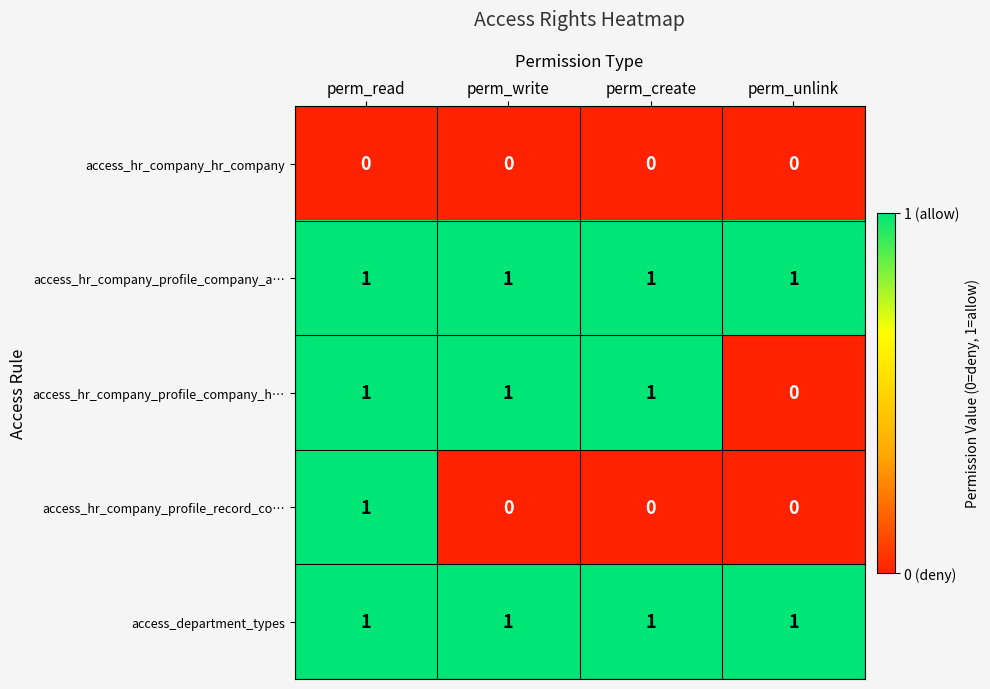

True or false: access_hr_company_profile_record_co… has a value of 0 at perm_write.

True